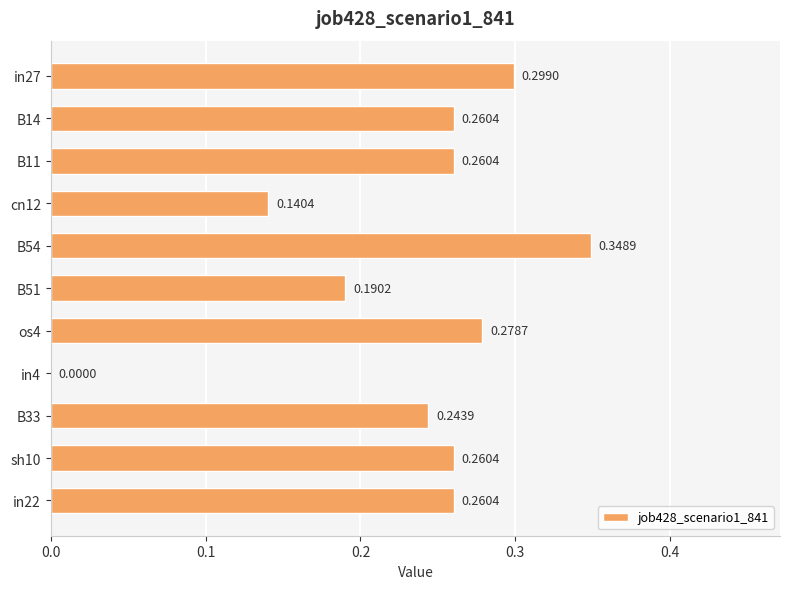

What is the sum of the values at B14 and B54?

0.6